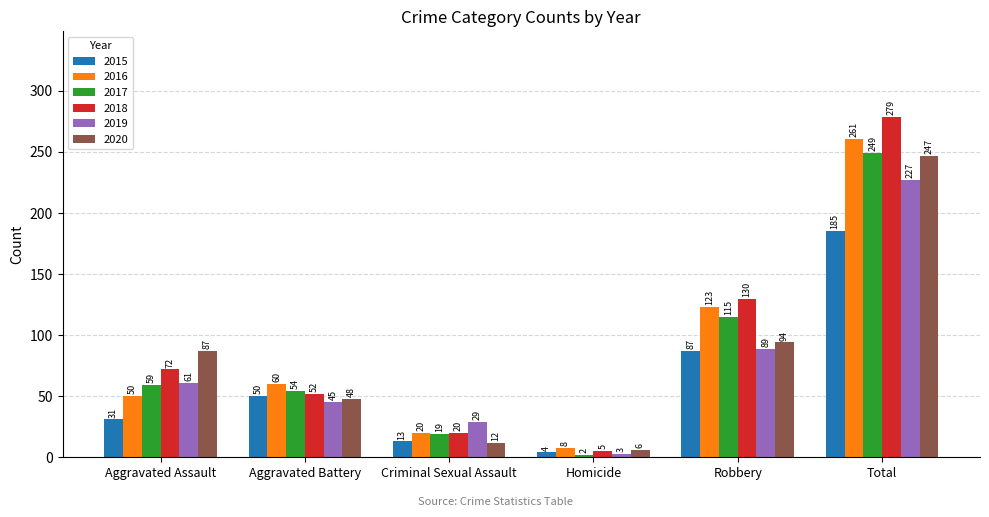

What value does the 2020 series have at Robbery?

94